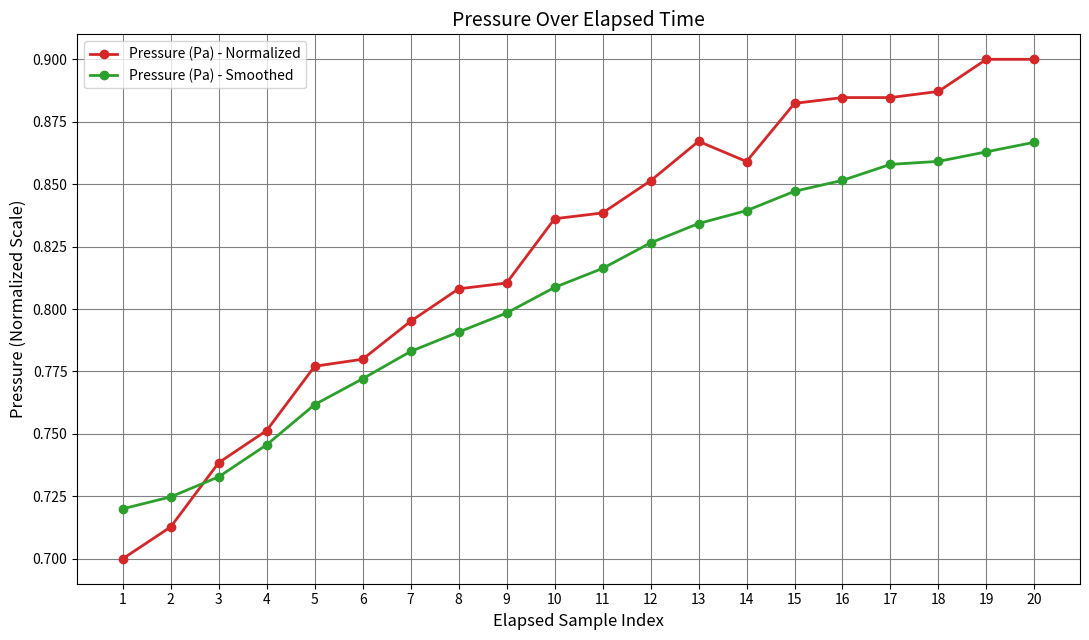

Does the chart have visible grid lines?

Yes